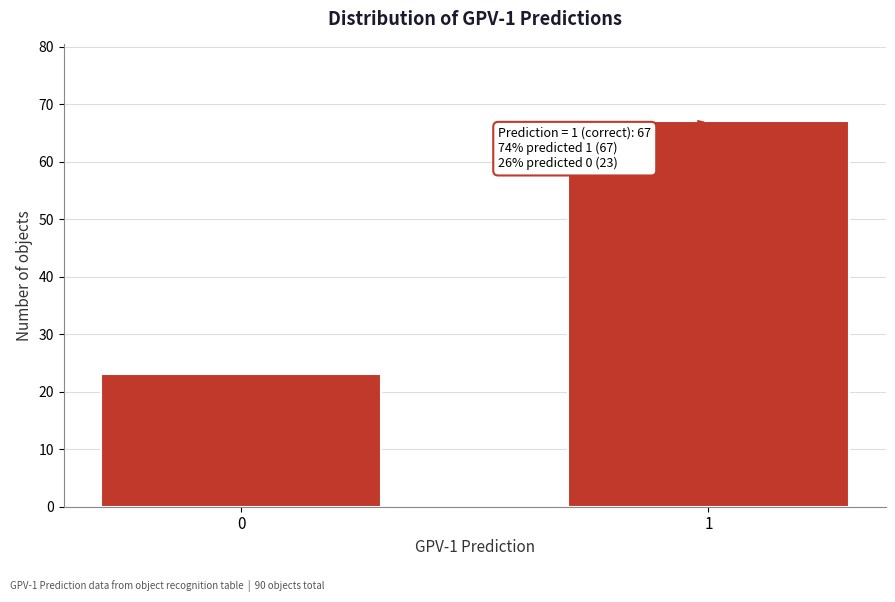

Reading left to right, what are all the values shown in this chart?

23	67